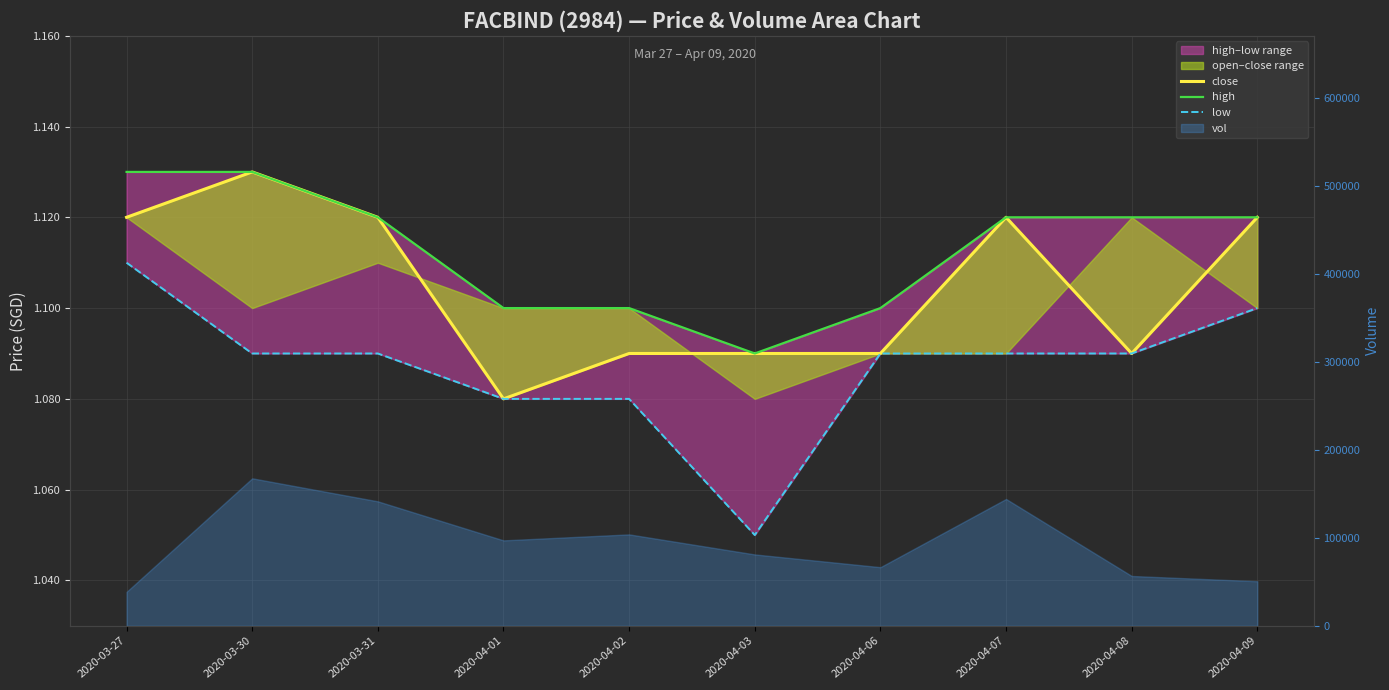

What is the maximum value shown in the chart?

1.1